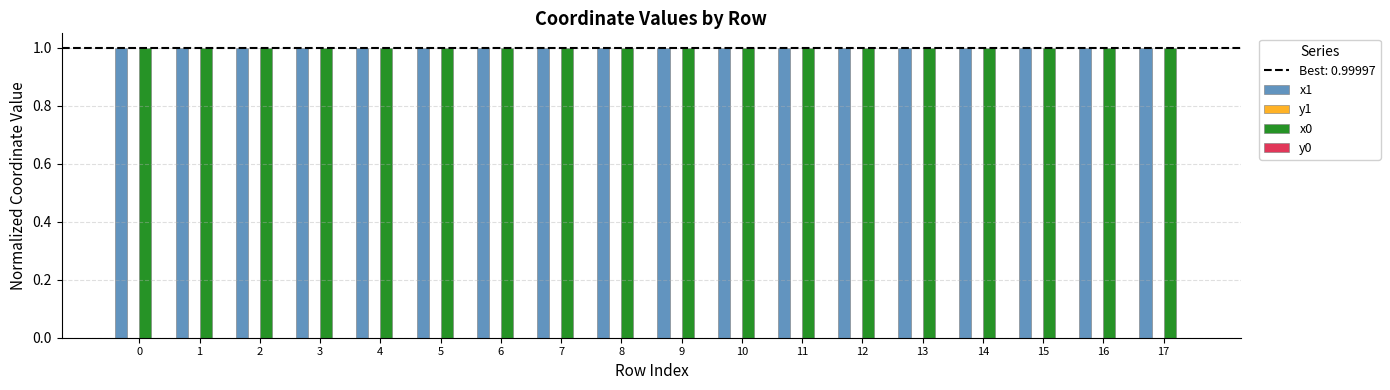

True or false: x0 has a value of 1.0 at 11.

True